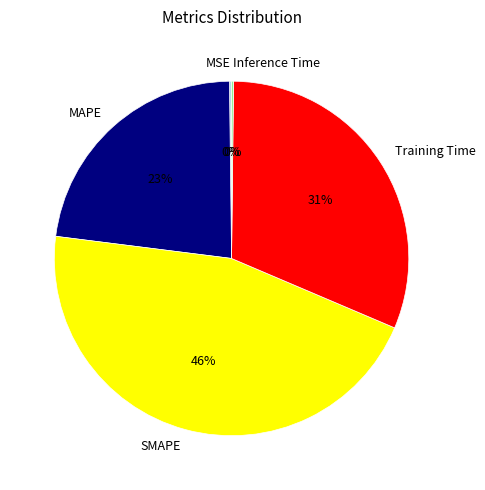

To the nearest percent, what percentage of the pie is SMAPE?

46%